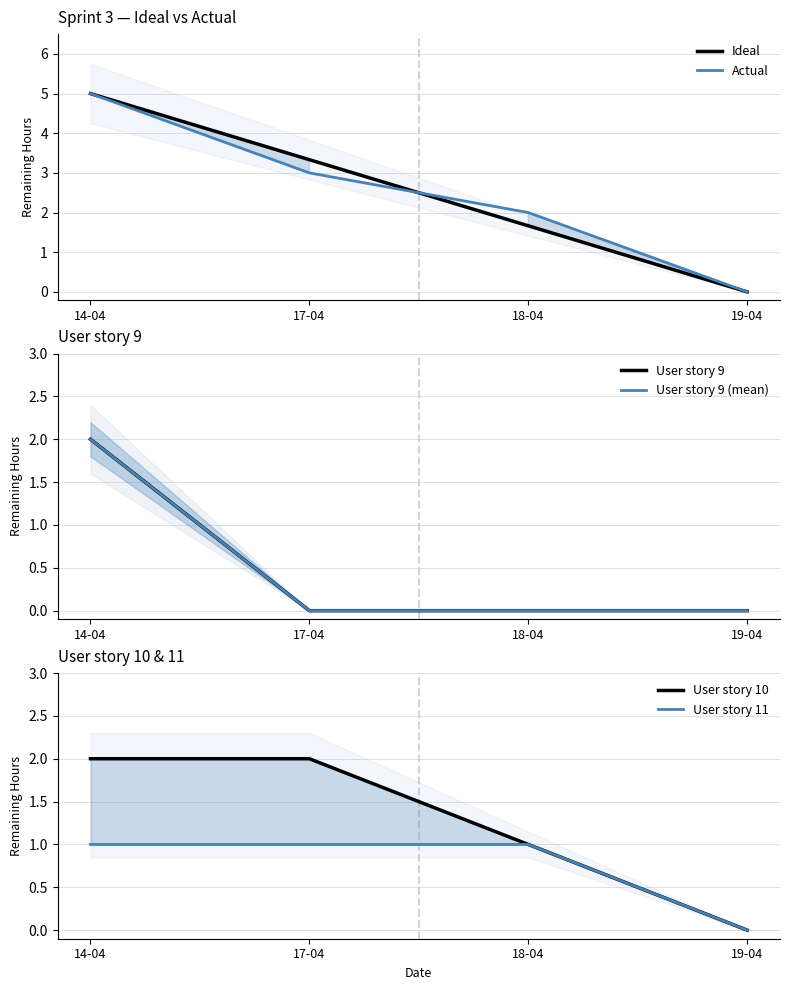

Where is Ideal nearest to the value 2?

18-04